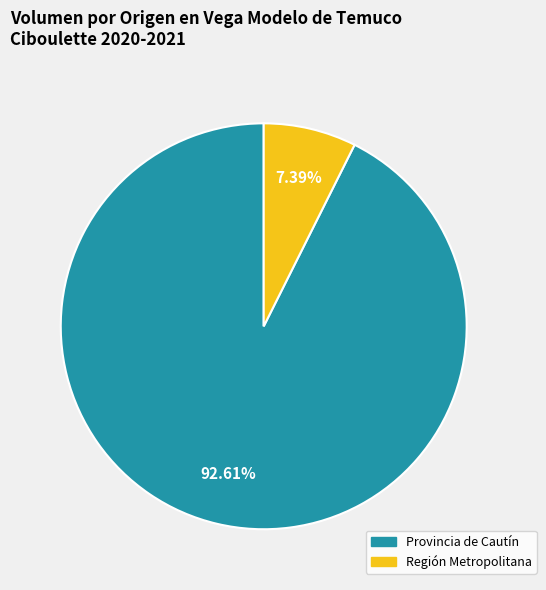

To the nearest percent, what is the average slice percentage?

50%